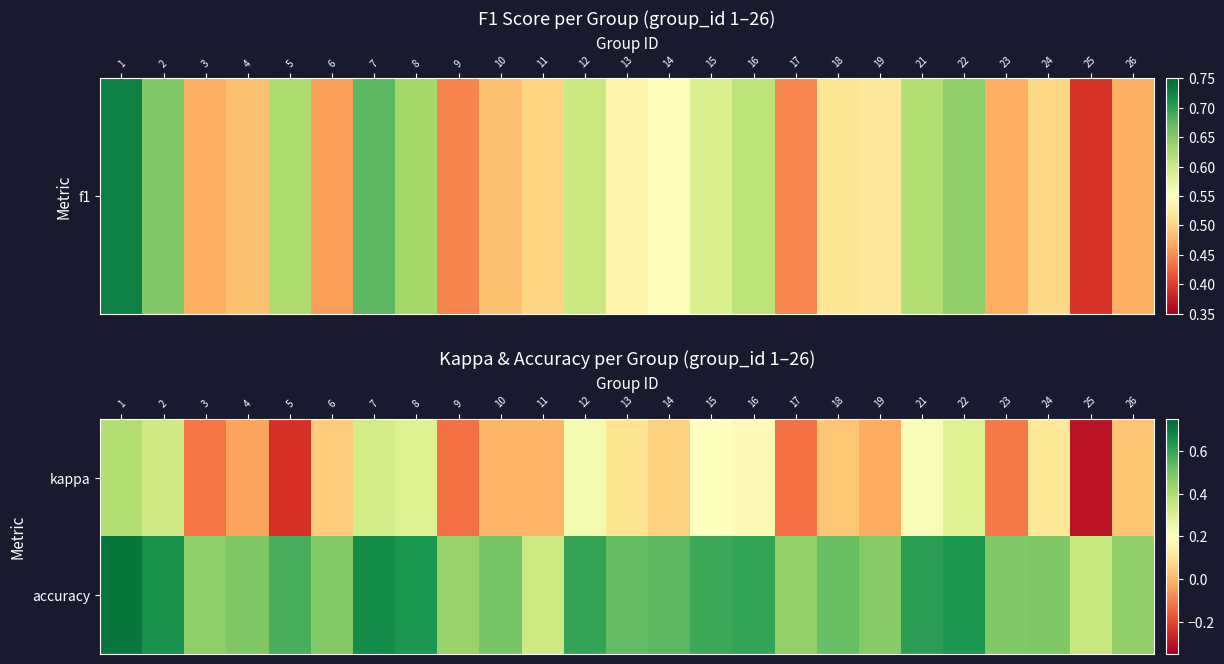

What is the difference between the highest and lowest values at 25?

0.7